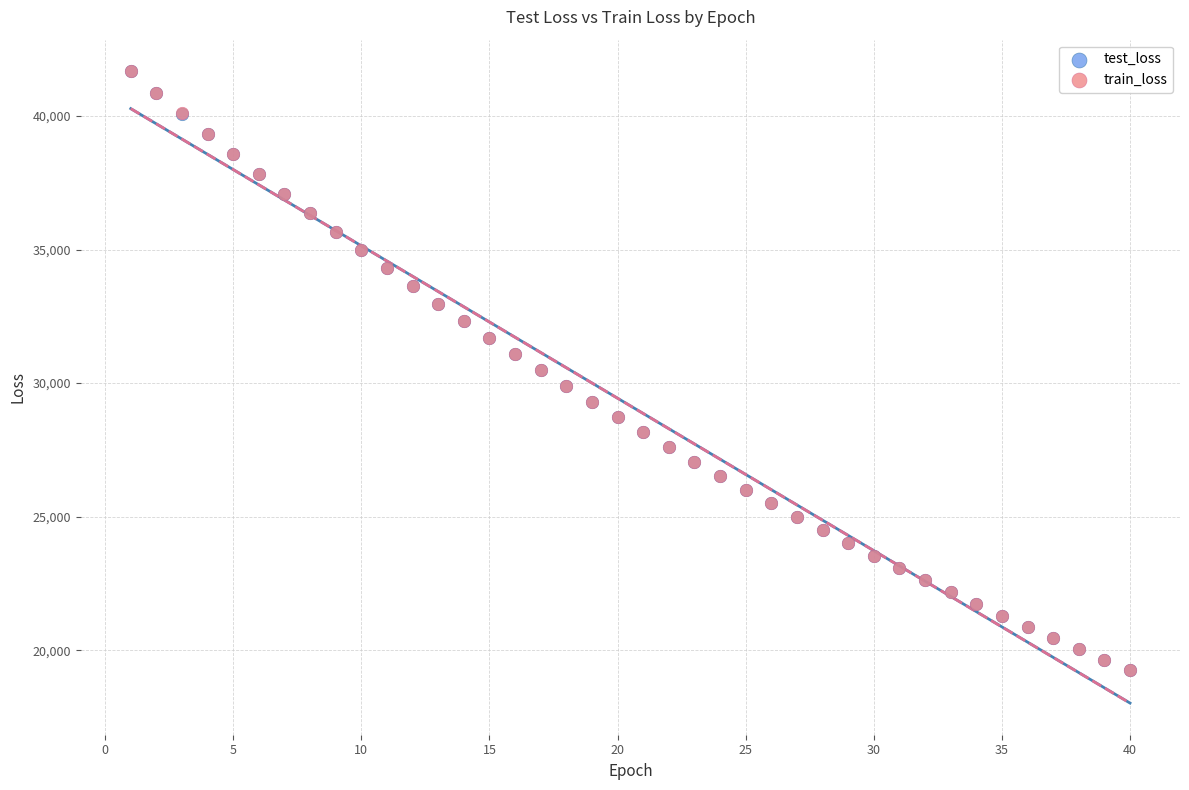

What are all the series names shown in the legend?

test_loss, train_loss